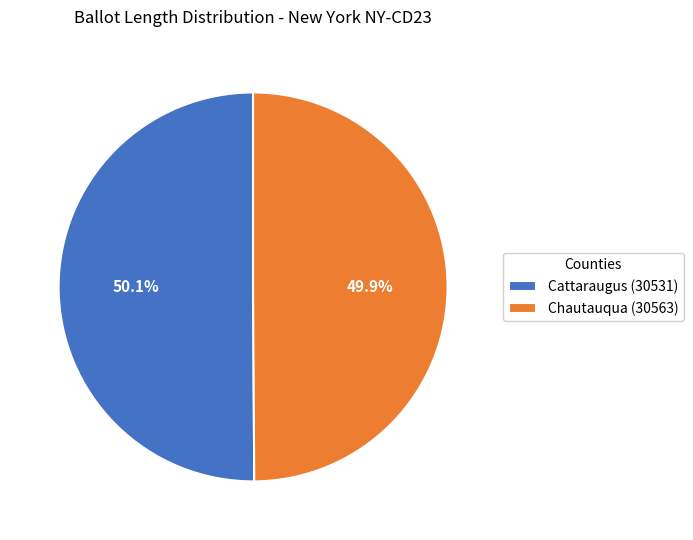

To the nearest percent, what is the combined percentage of Cattaraugus (30531) and Chautauqua (30563)?

100%